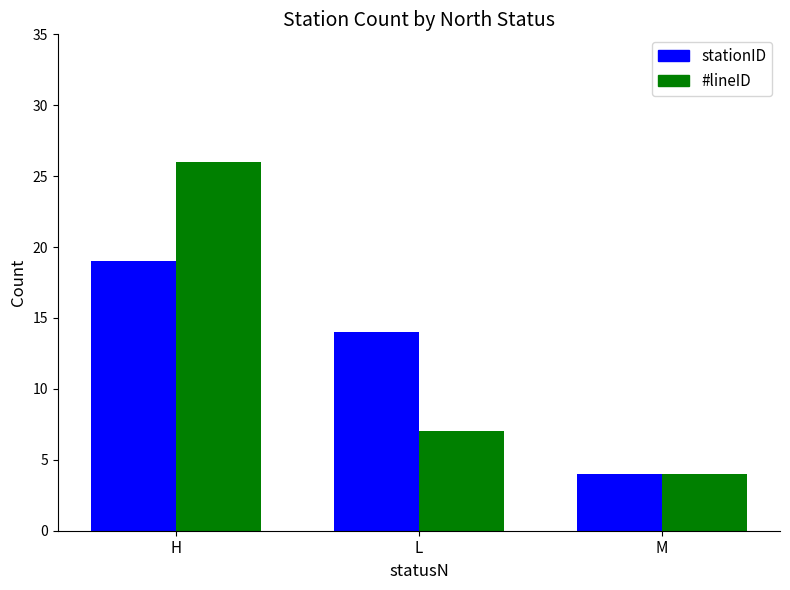

At which label is #lineID closest to 15?

L